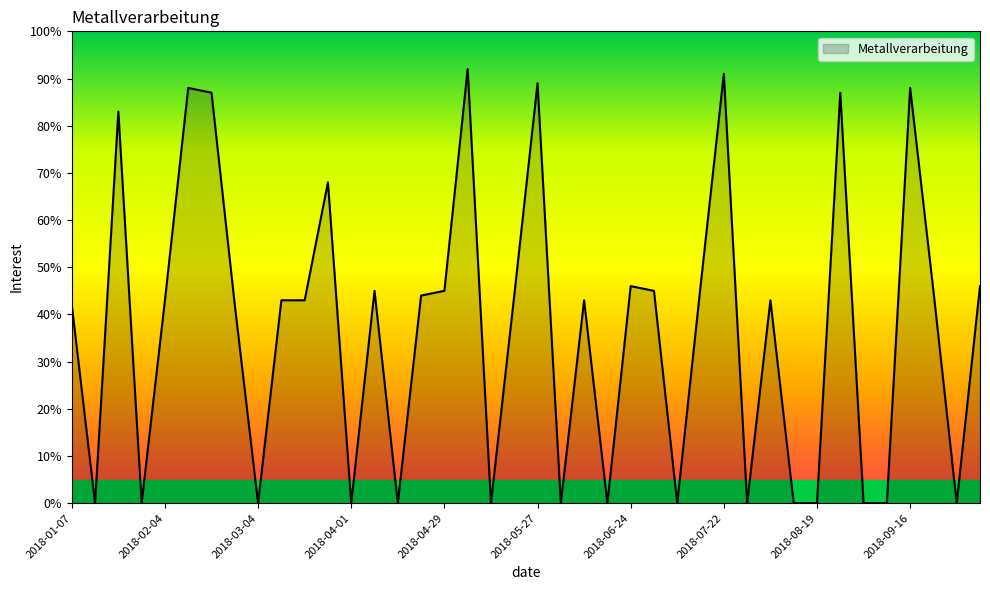

What is the difference between the maximum and minimum values?

92